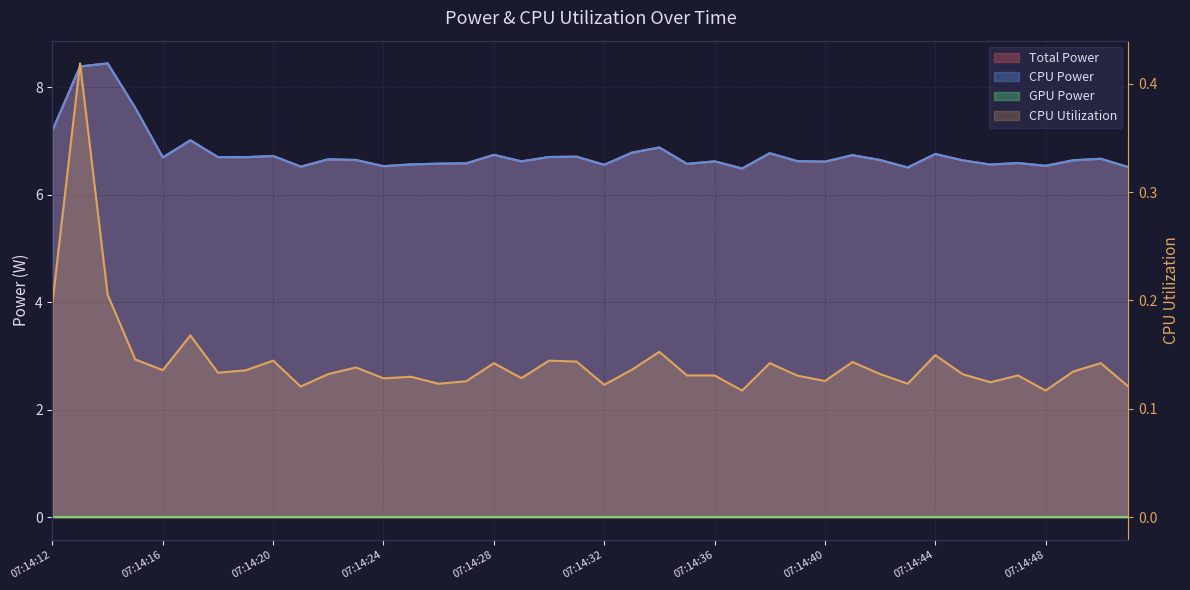

What is the value of the CPU Utilization point at the 6th from the left?

0.2